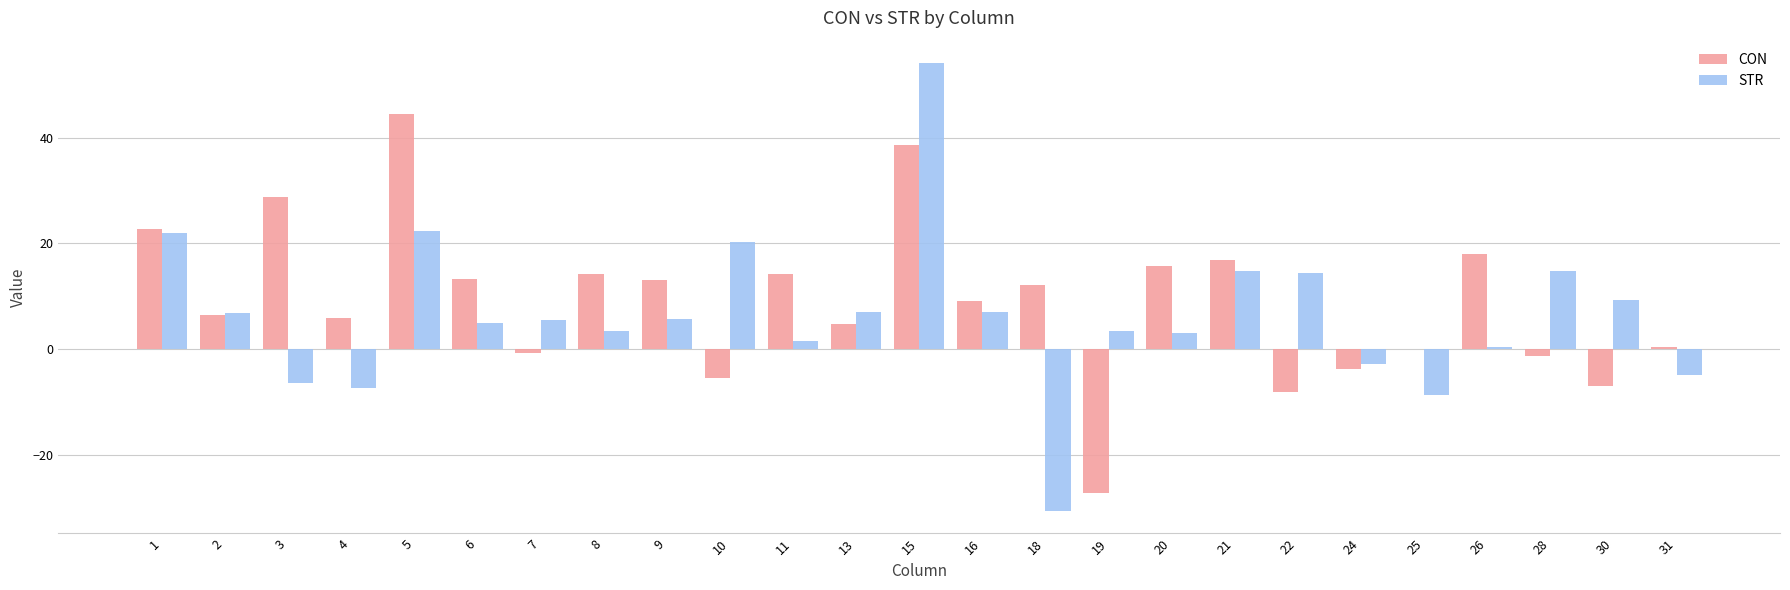

Which series has the largest total across all categories?

CON